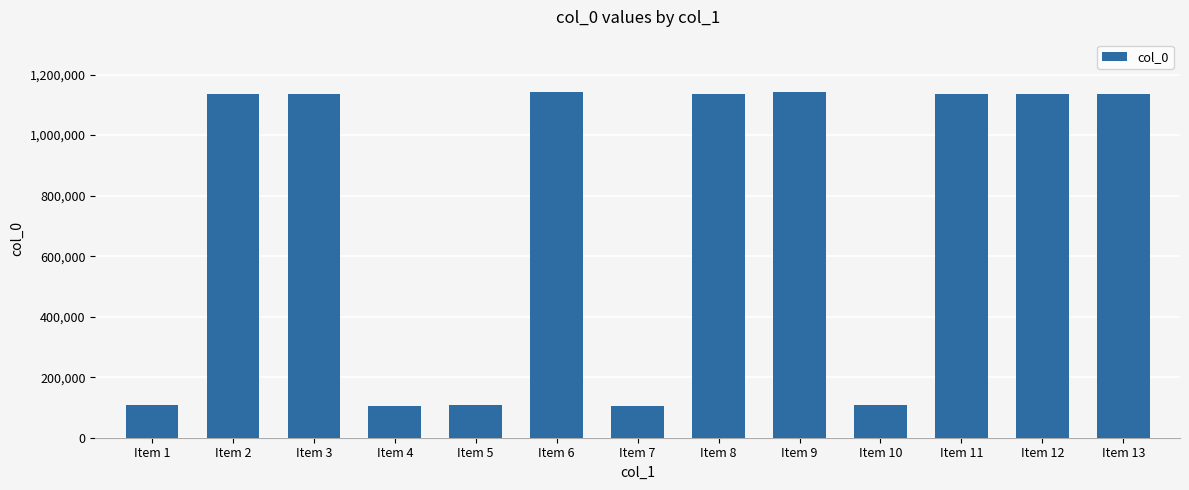

What is the value of the 12th bar from the left?

1135481